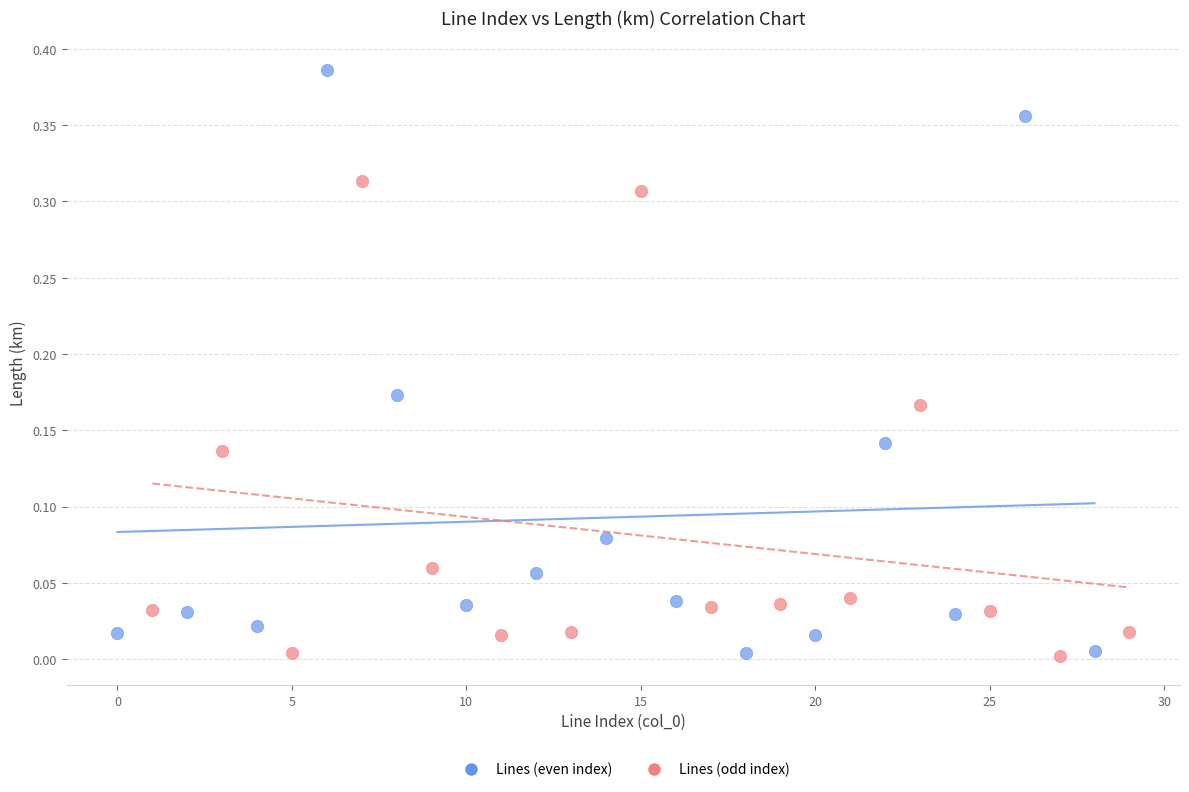

Which series reaches the maximum Y coordinate?

Lines (even index)